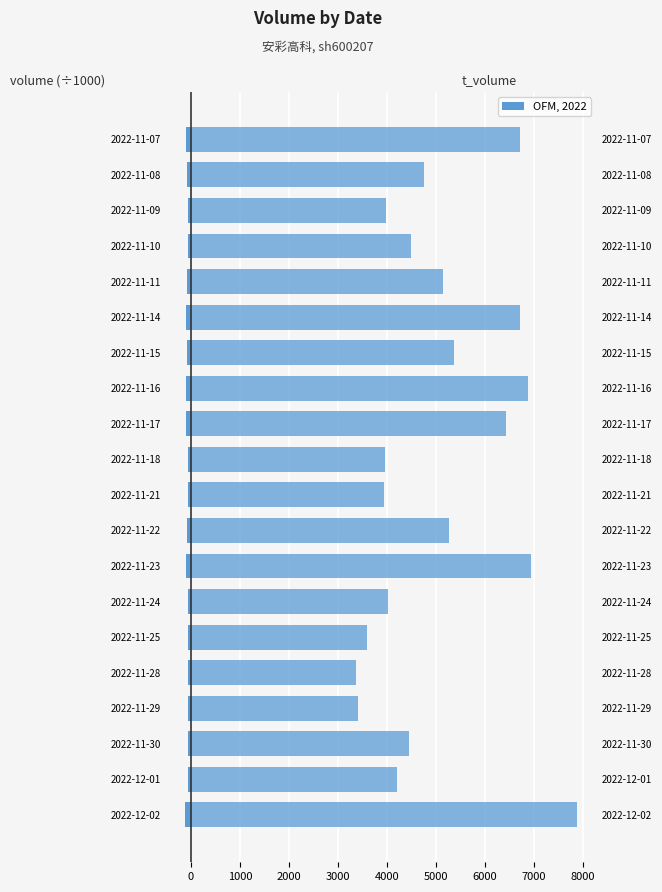

Count the number of categories in the chart.

20